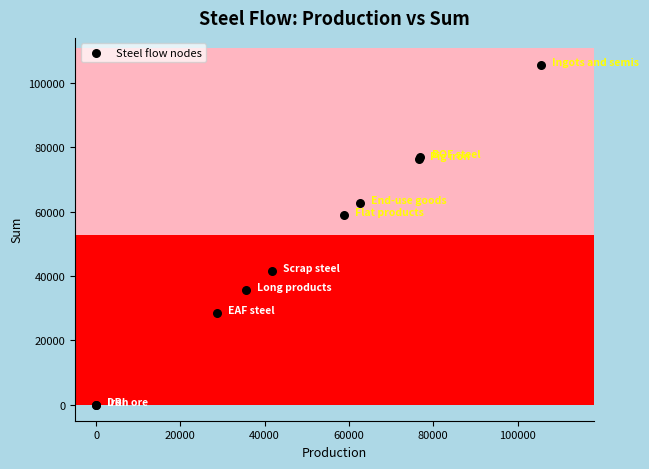

What Y value in the scatter plot is closest to 52795?

58829.6